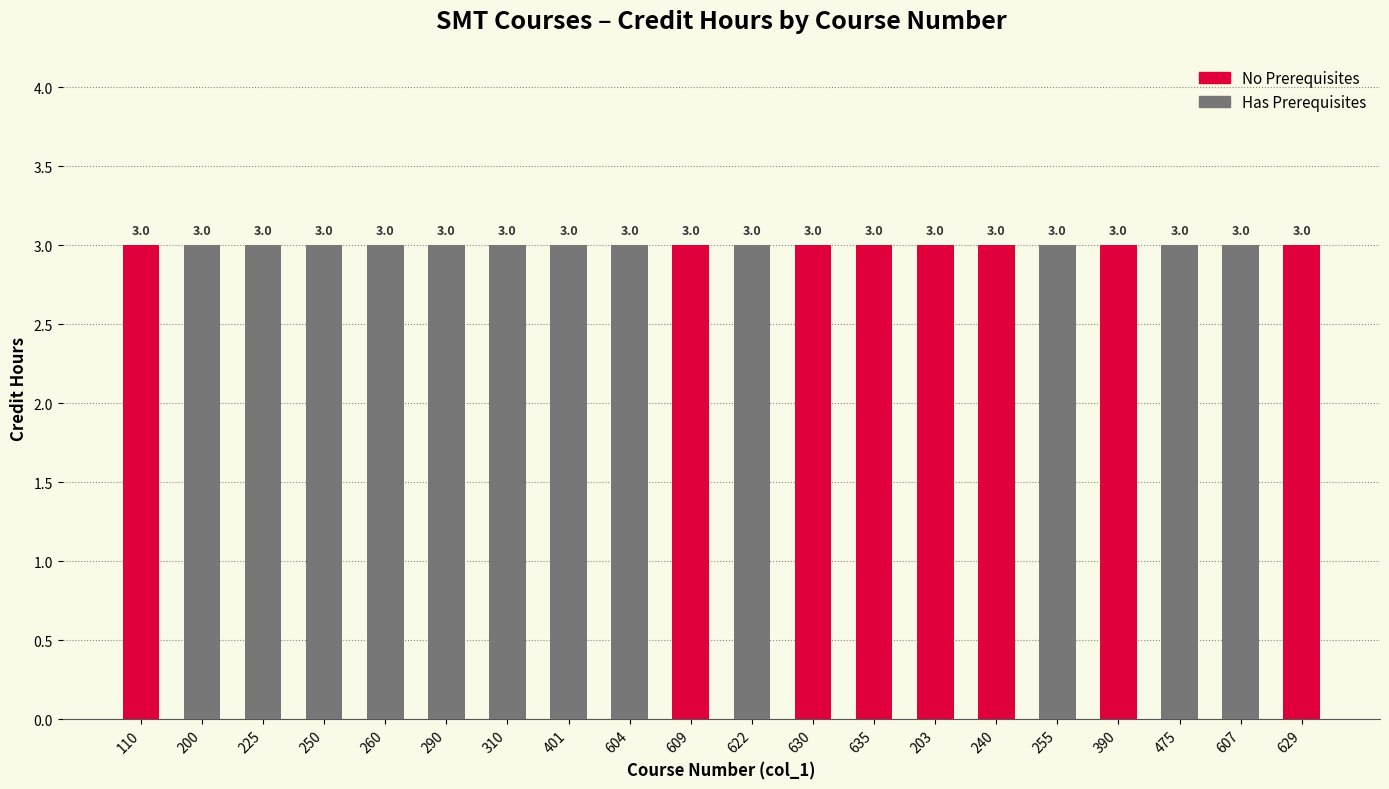

What is the label of the 2nd bar from the right?

607